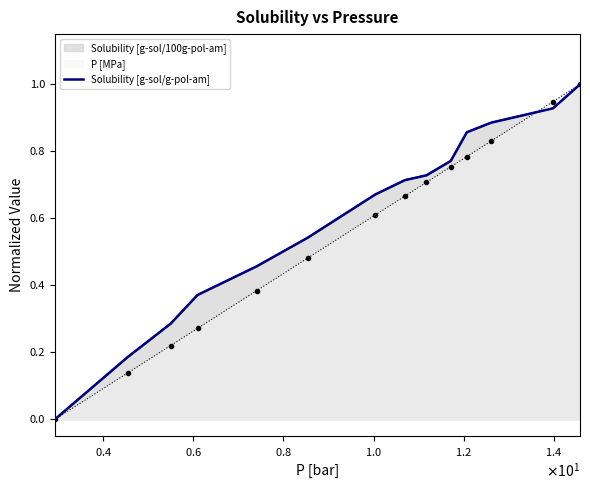

What is the maximum value for P [MPa]?

1.0